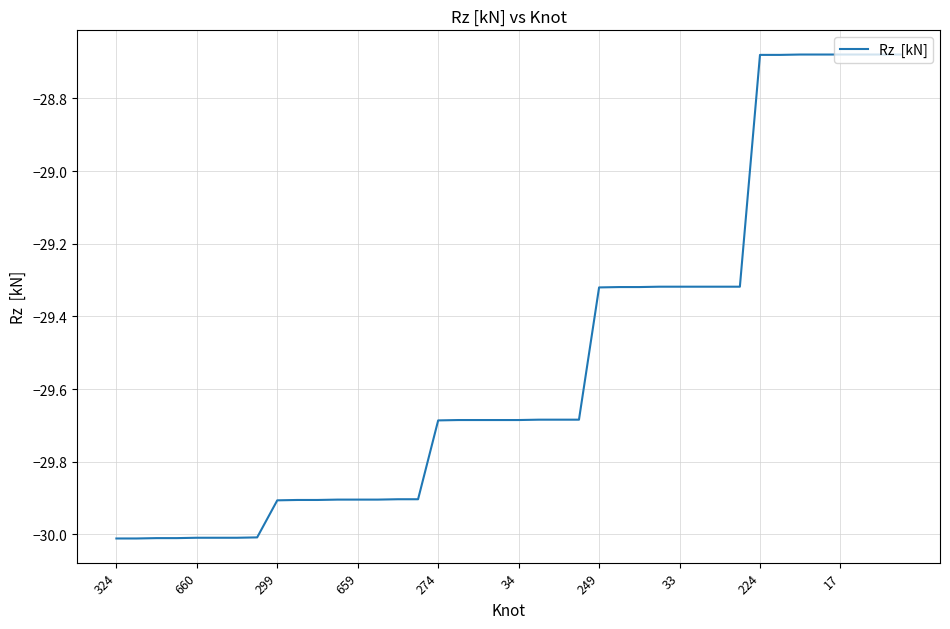

What is the difference between the maximum and minimum values?

1.3